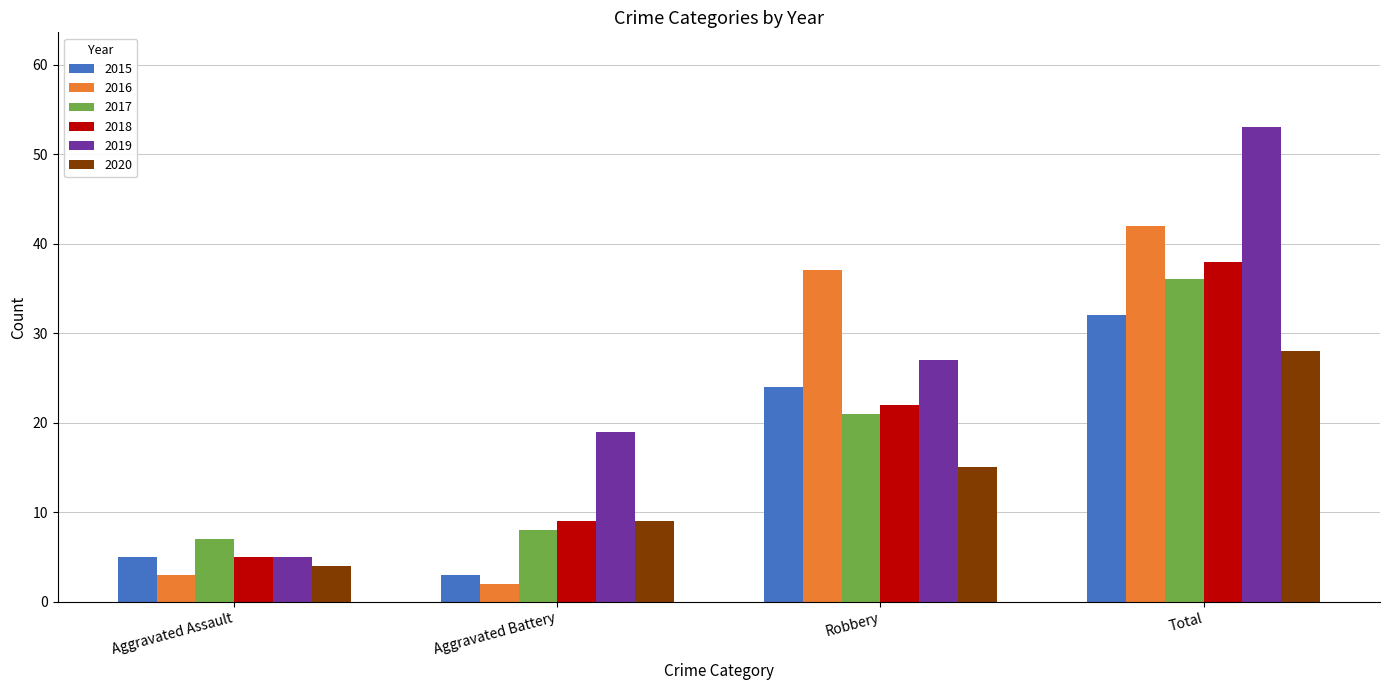

What is the sum of all 2020 values?

56